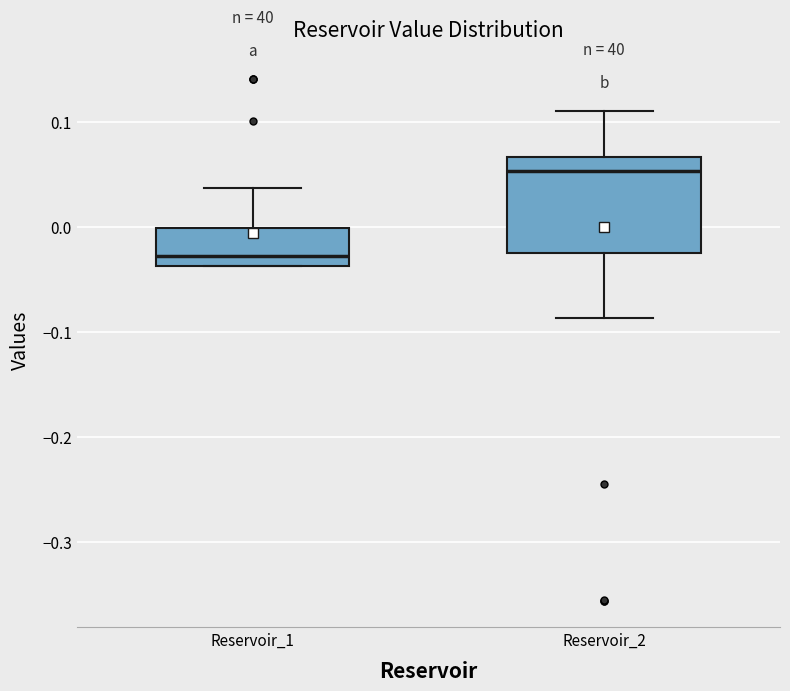

Which box's median line is the lowest?

Reservoir_1